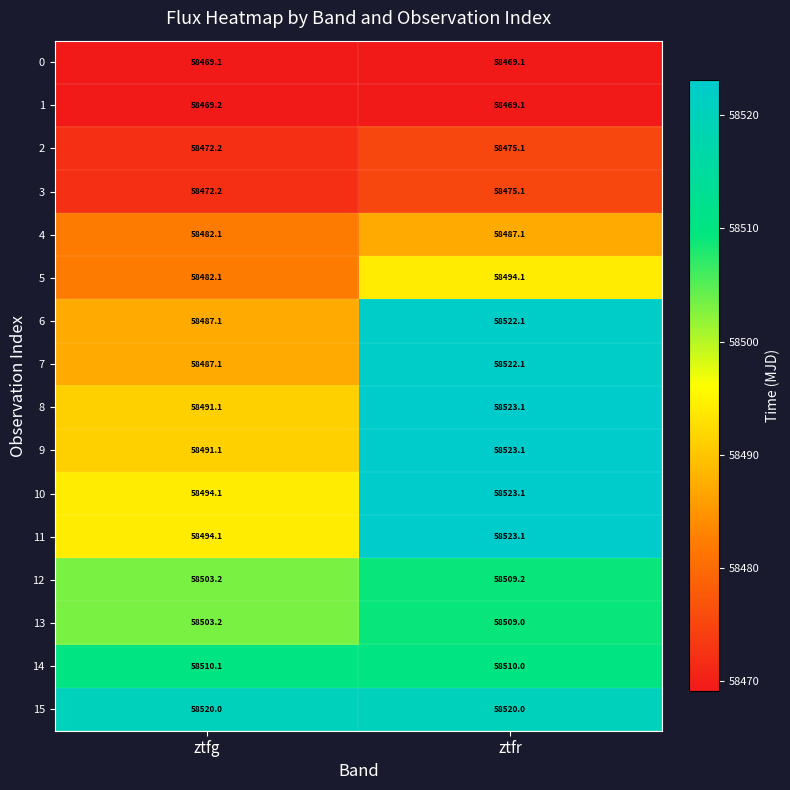

The value of 6 at ztfg is 58487.1. True or false?

True